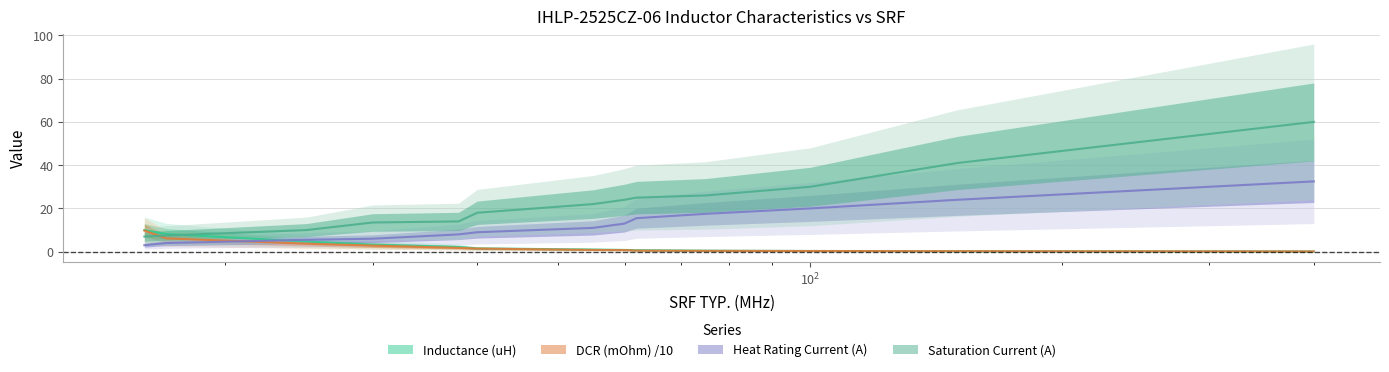

Reading left to right, transcribe all the data shown in this chart.

Inductance (uH): 10.0	8.2	4.7	3.3	2.2	1.5	1.0	0.8	0.7	0.5	0.3	0.2	0.1
DCR (mOhm) /10: 9.8	6.1	3.7	2.8	1.8	1.4	0.8	0.7	0.5	0.4	0.3	0.2	0.1
Heat Rating Current (A): 3.0	4.0	5.5	6.0	8.0	9.0	11.0	13.0	15.5	17.5	20.0	24.0	32.5
Saturation Current (A): 7.0	7.5	10.0	13.5	14.0	18.0	22.0	24.0	25.0	26.0	30.0	41.0	60.0